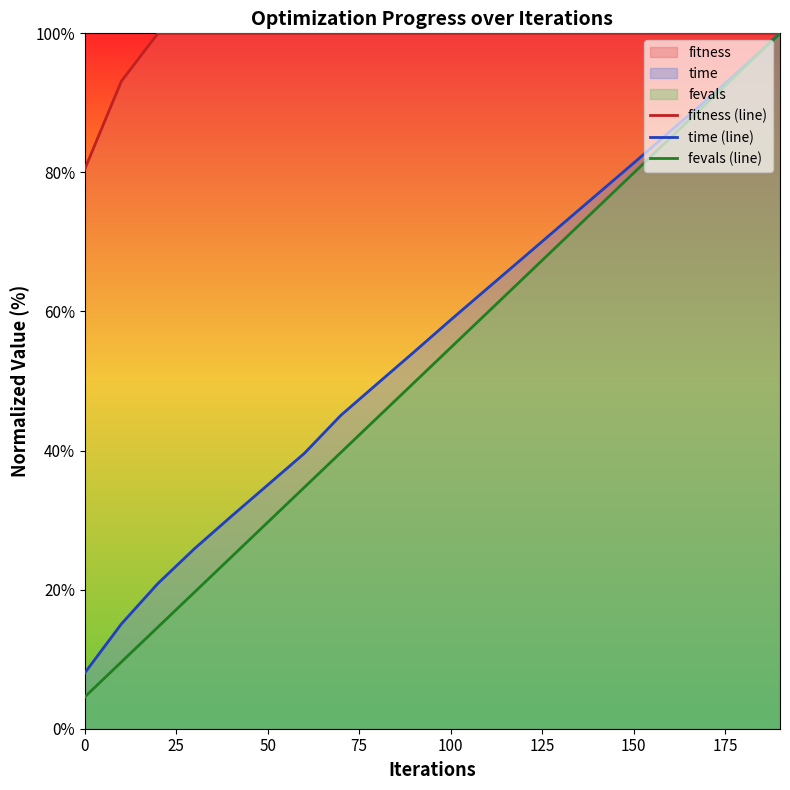

True or false: time (line) and fitness (line) intersect in this chart.

False